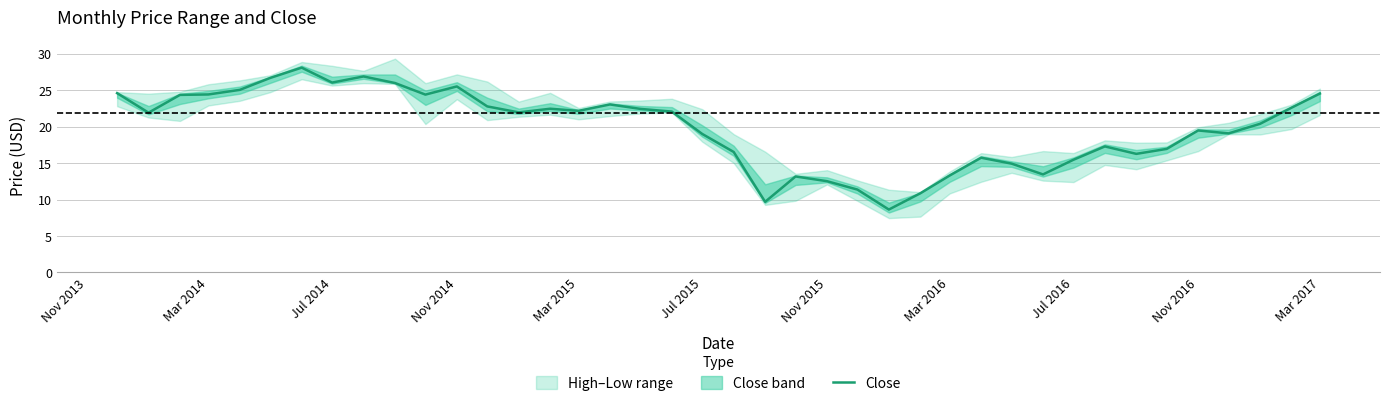

What is the lowest value of the Close series?

8.6